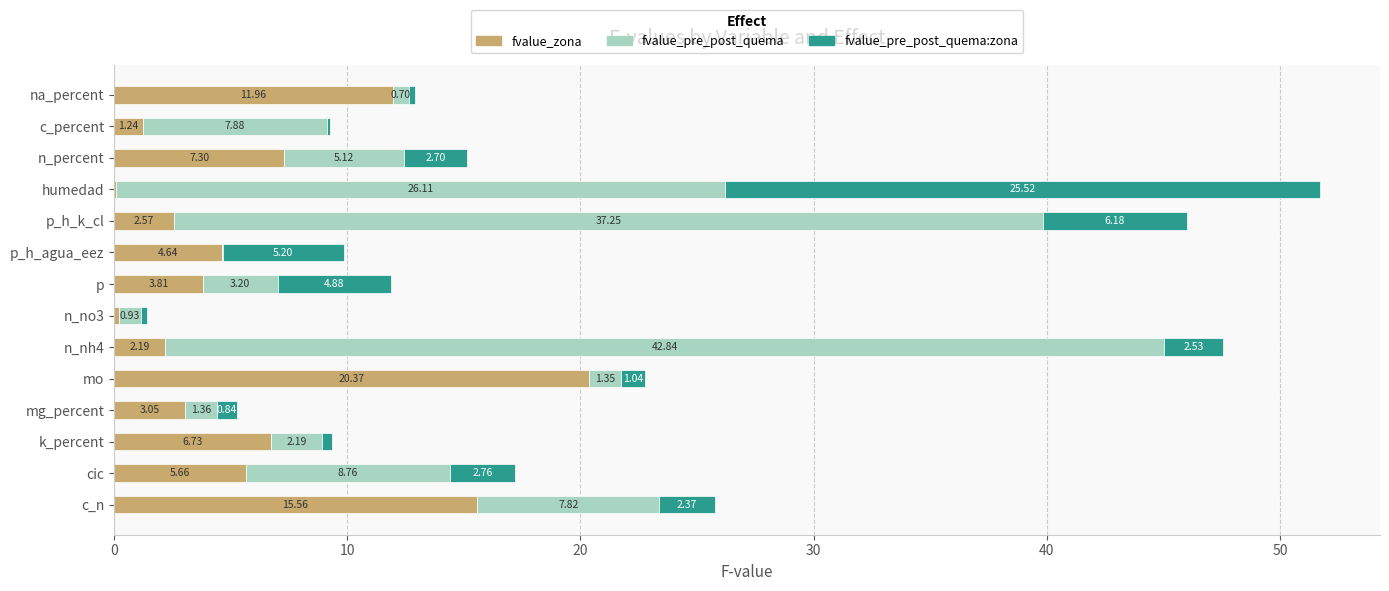

Where is fvalue_zona nearest to the value 10?

na_percent